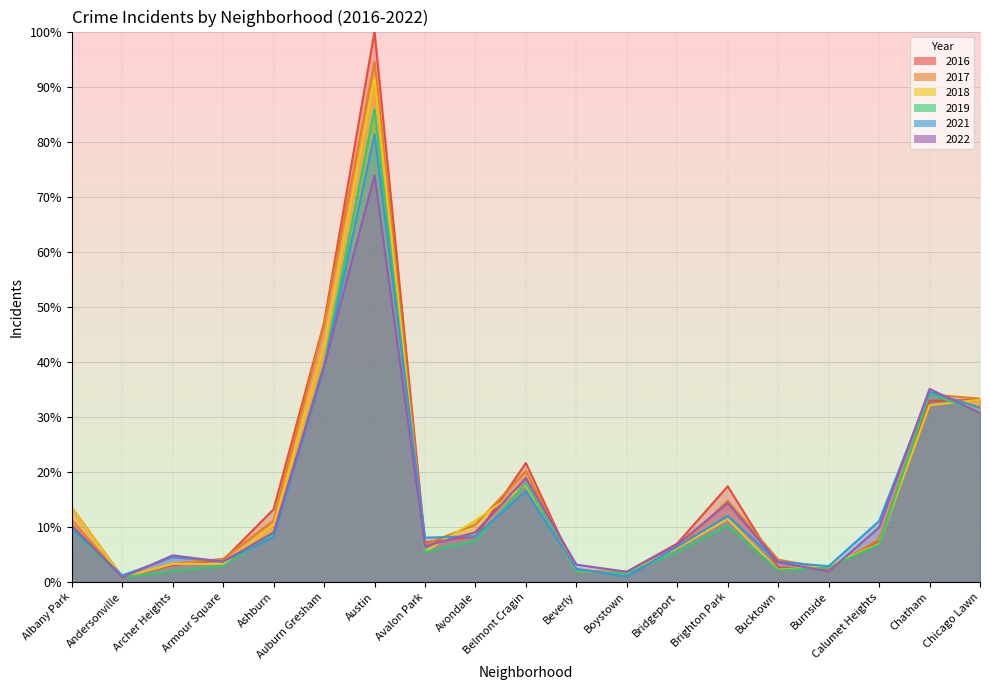

How many lines are shown in the chart?

6